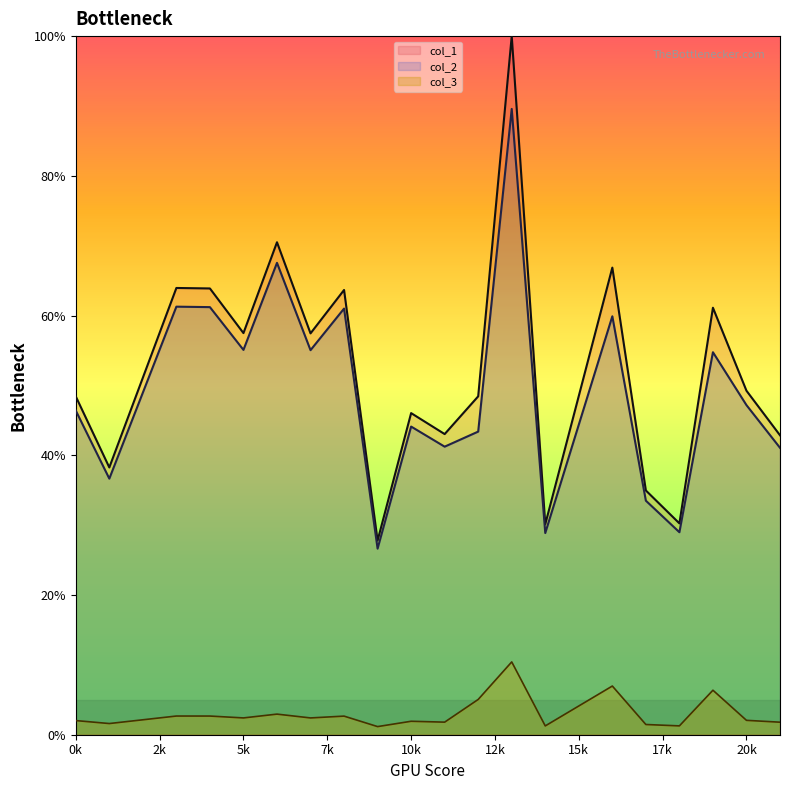

At which category is the sum across all series the highest?

13